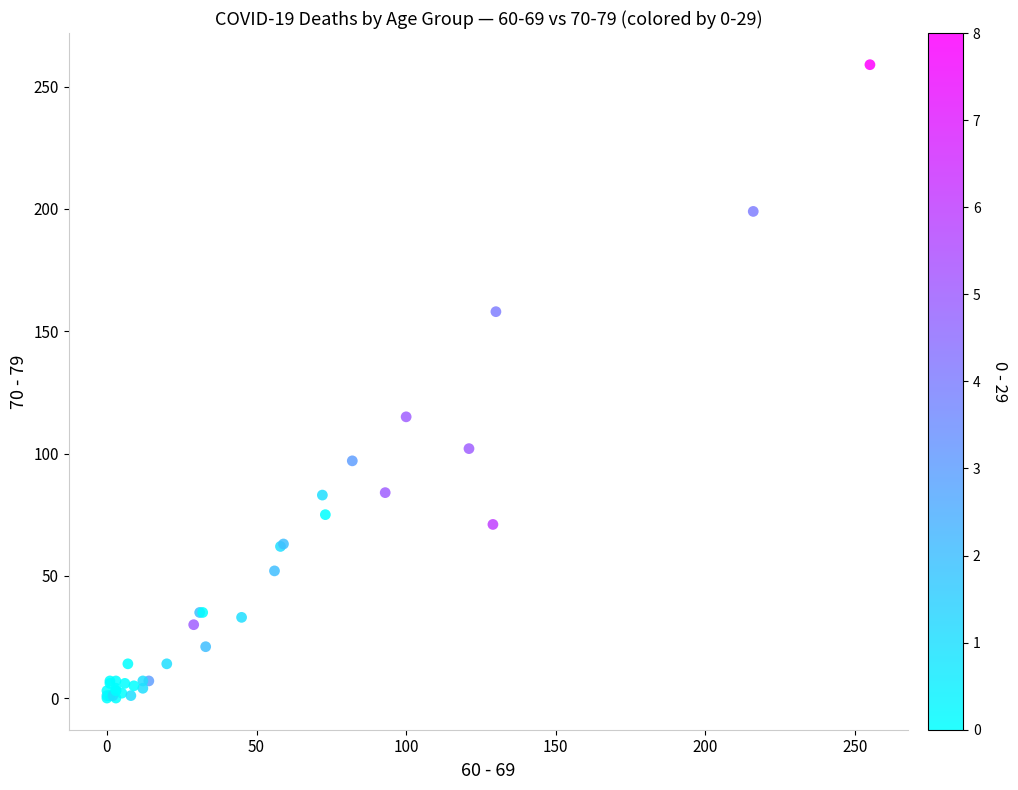

What Y value in the scatter plot is closest to 129?

115